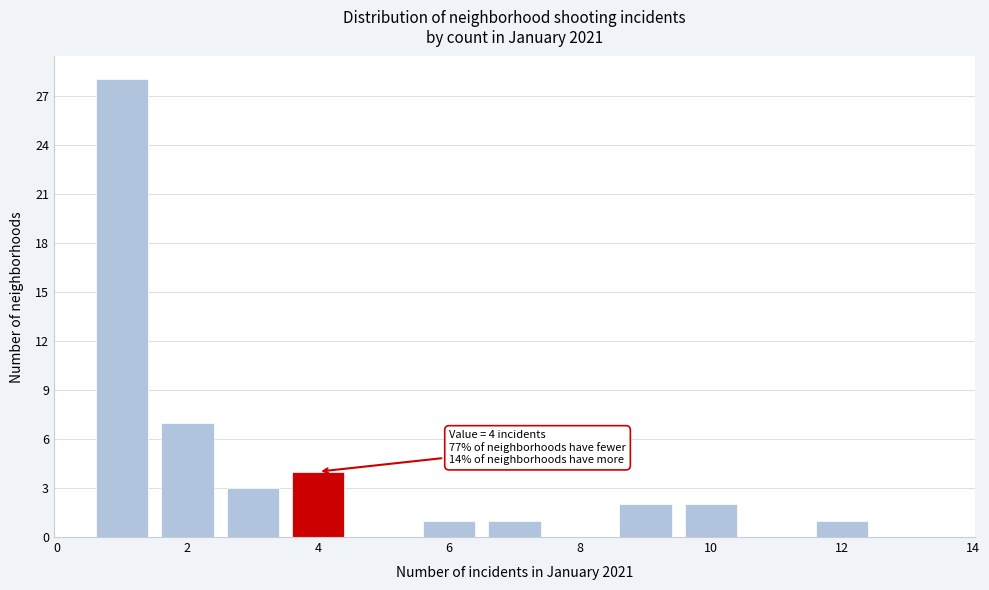

Which range on the x-axis has the tallest bar?

0.5 to 1.5